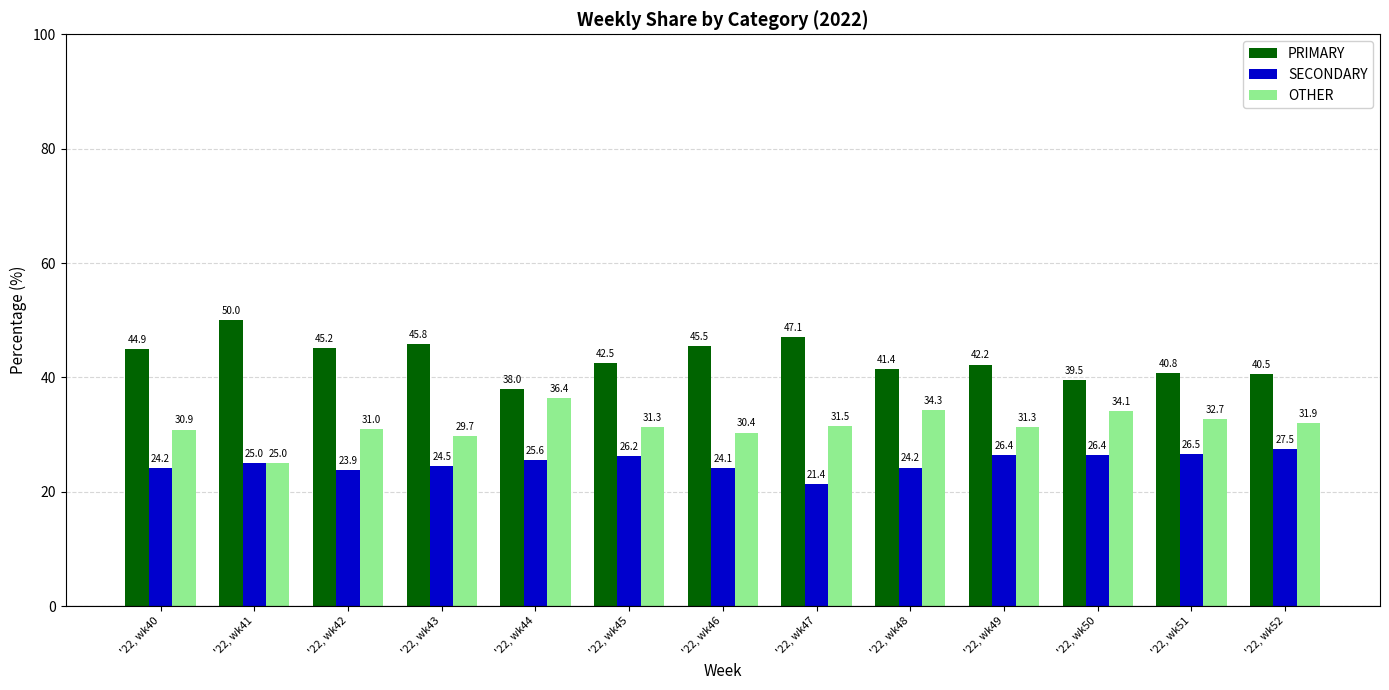

Is it true that OTHER equals 31.9 at '22, wk52?

True